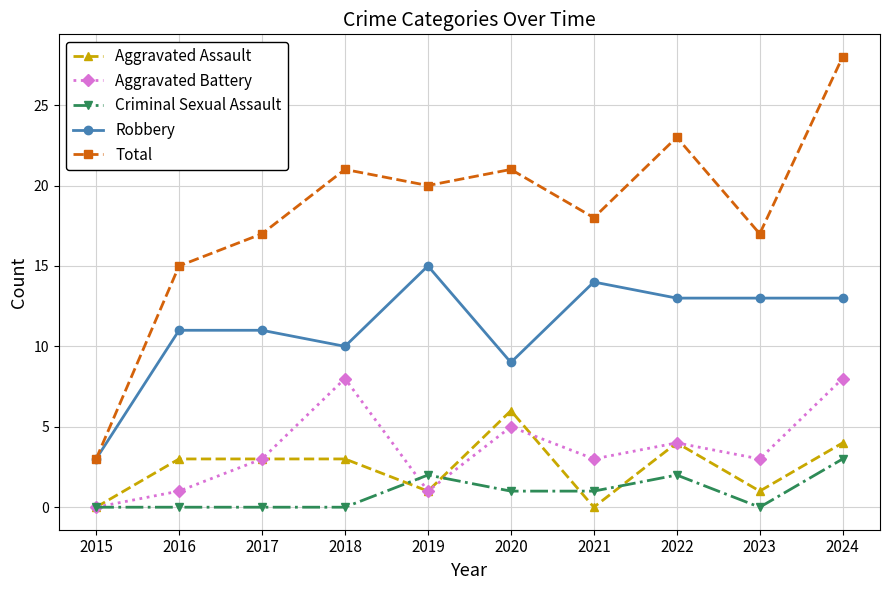

What is the value of the Criminal Sexual Assault point at the 10th from the left?

3